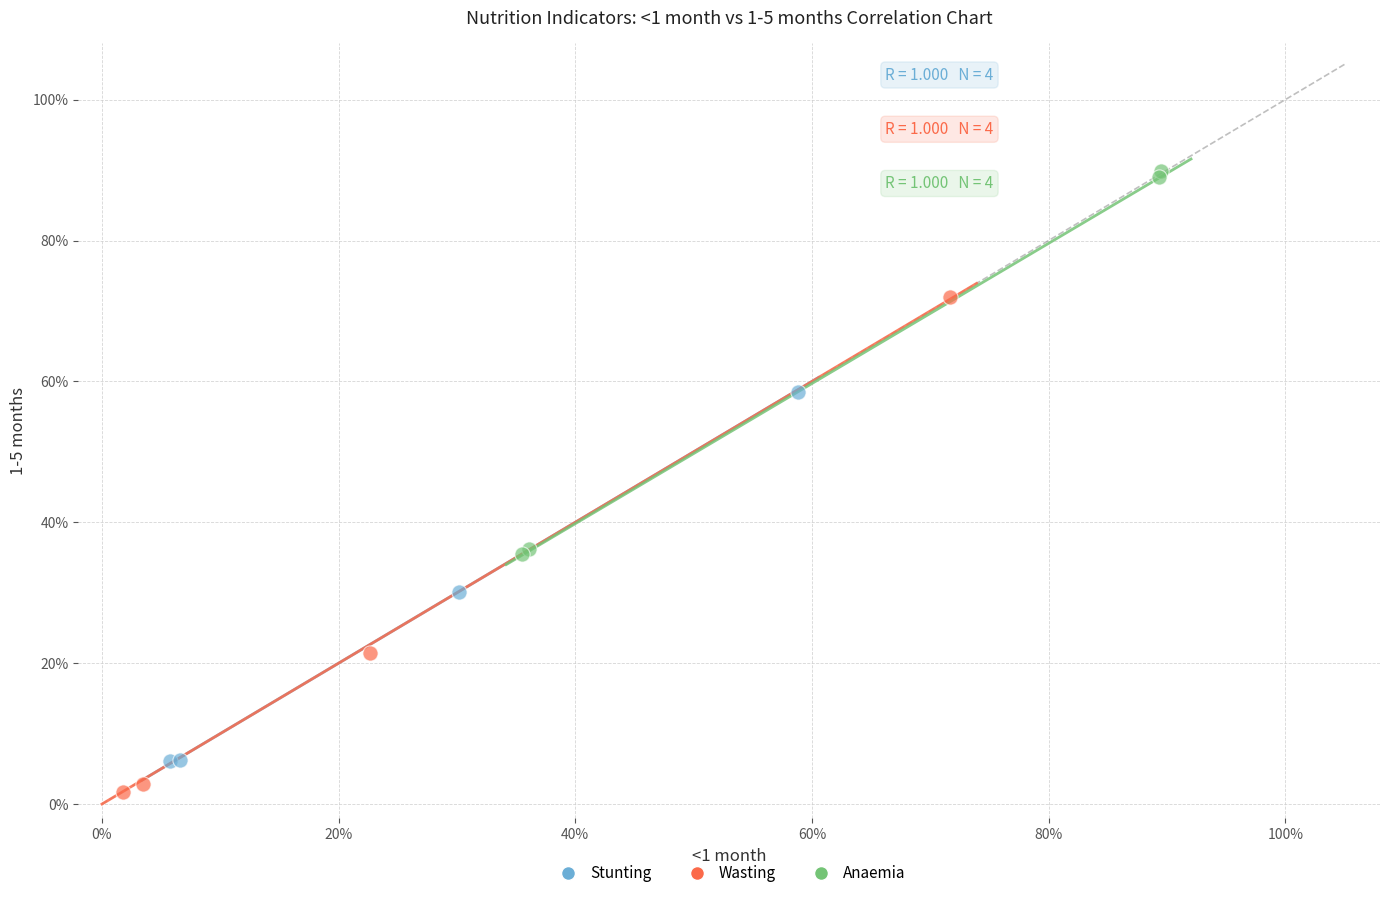

Which series reaches the minimum Y coordinate?

Wasting